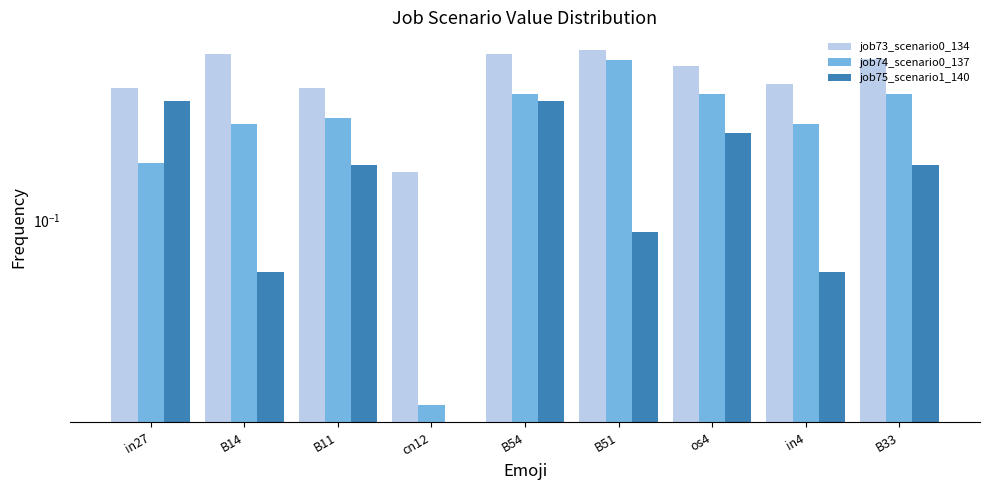

Which label corresponds to the smallest value in the chart?

cn12